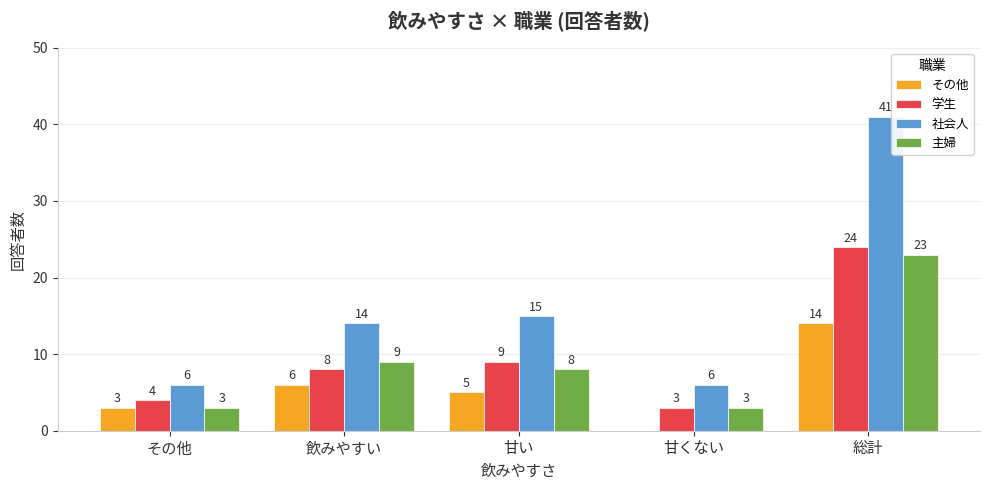

Reading right to left, extract all data points from this chart.

その他: 14	0	5	6	3
学生: 24	3	9	8	4
社会人: 41	6	15	14	6
主婦: 23	3	8	9	3